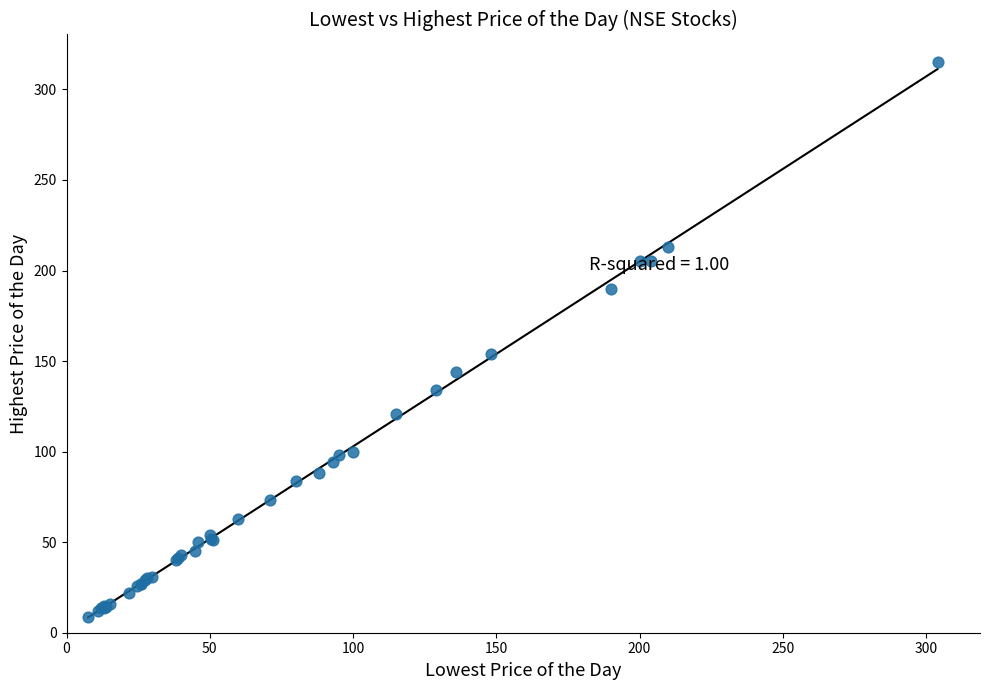

What Y value in the scatter plot is closest to 161?

154.0